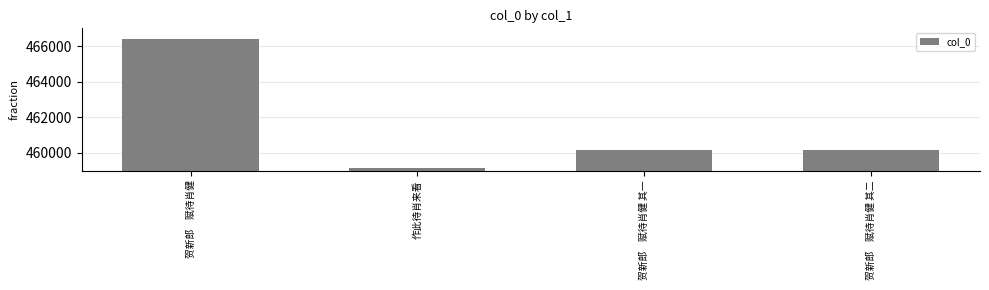

What is the minimum value shown in the chart?

459124